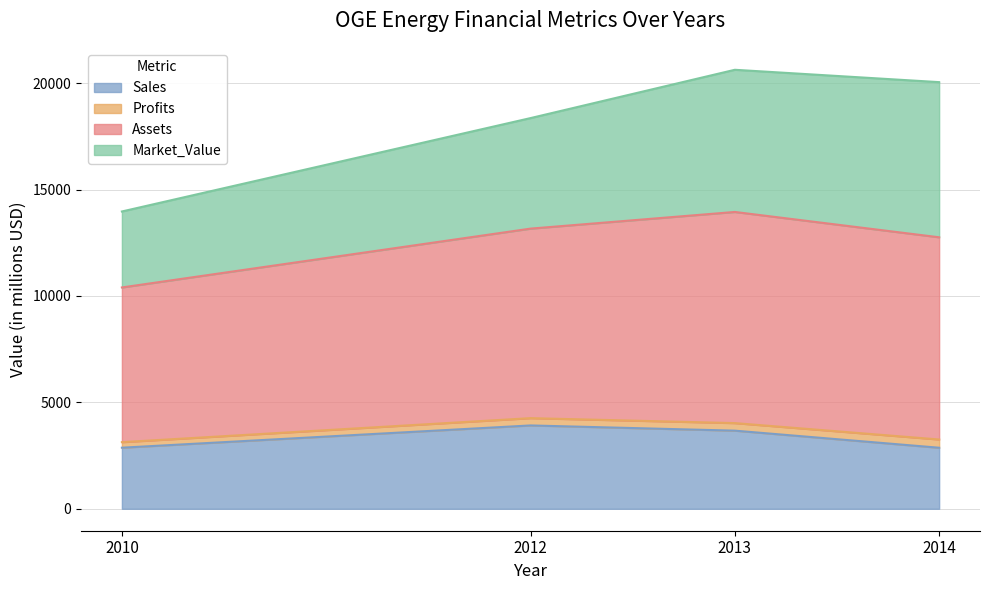

What is the highest value of the Sales series?

3916.0